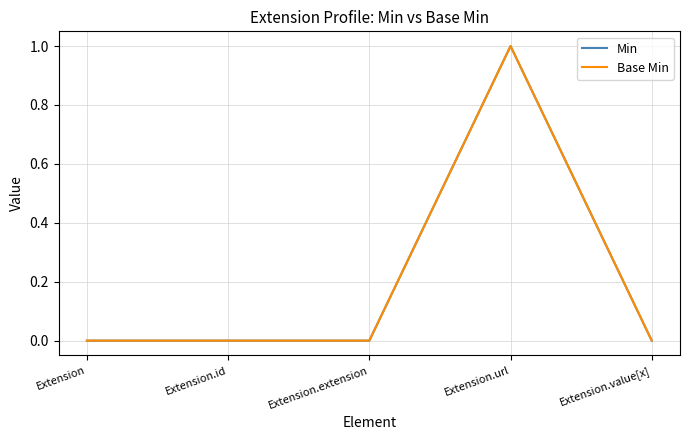

Is this an area chart (filled region under the line)?

No